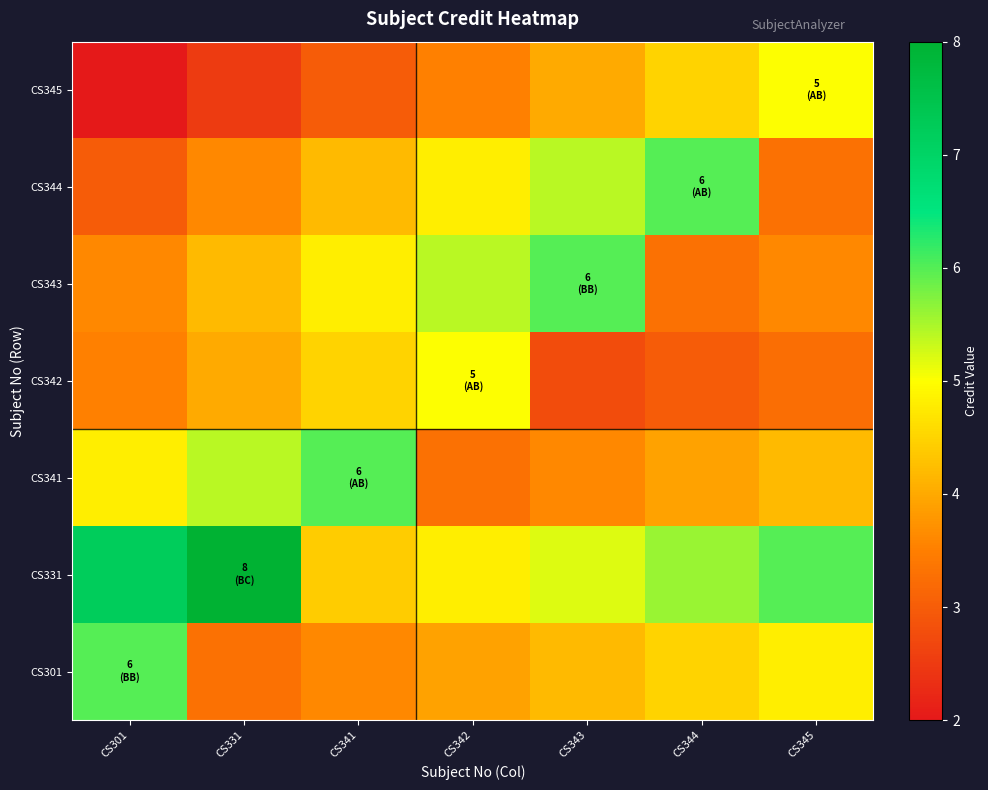

What is the greatest value displayed?

8.0